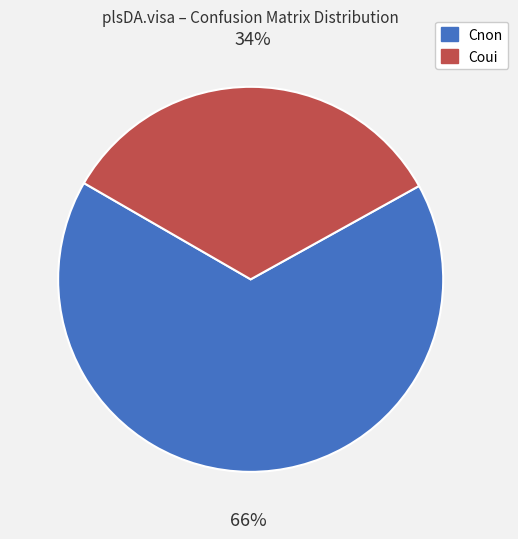

To the nearest percent, what is the average slice percentage?

50%